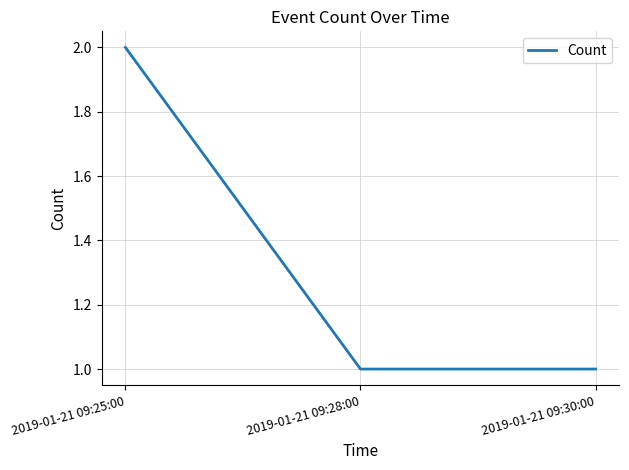

Does the chart have visible grid lines?

Yes